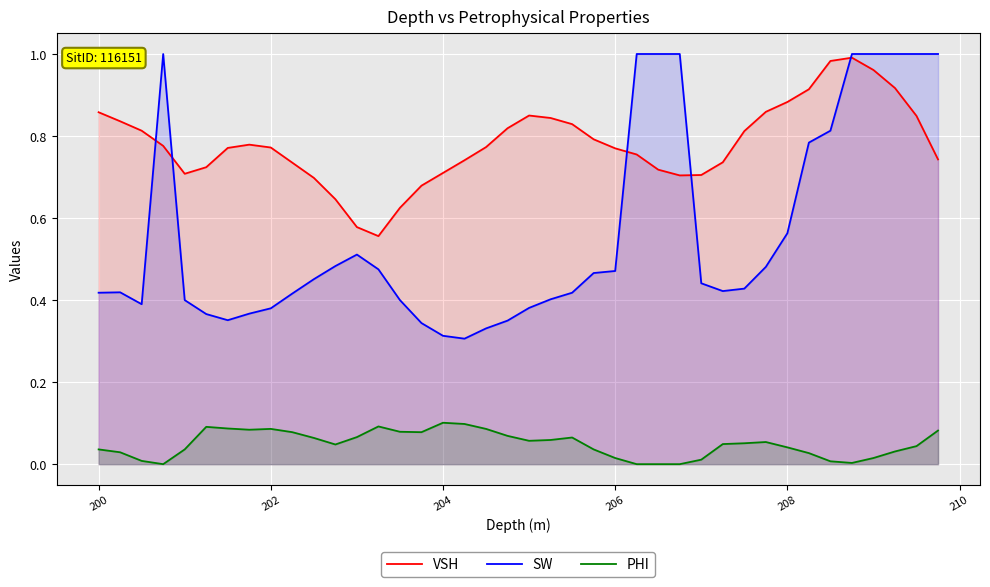

Which series has the largest total across all categories?

VSH